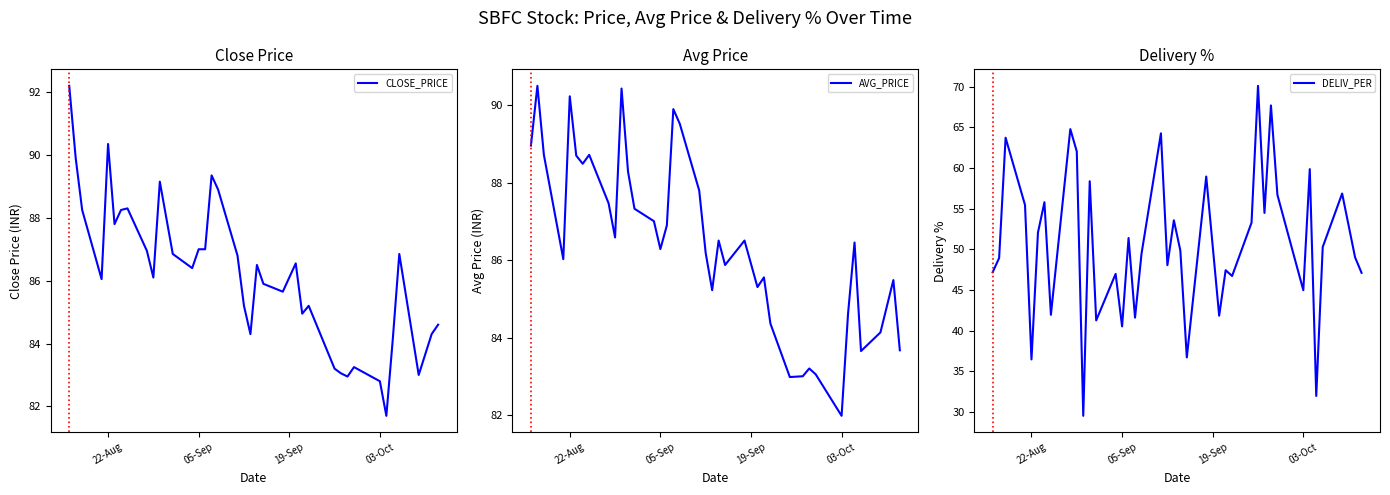

True or false: DELIV_PER has more than 0 points higher than both neighbors.

True